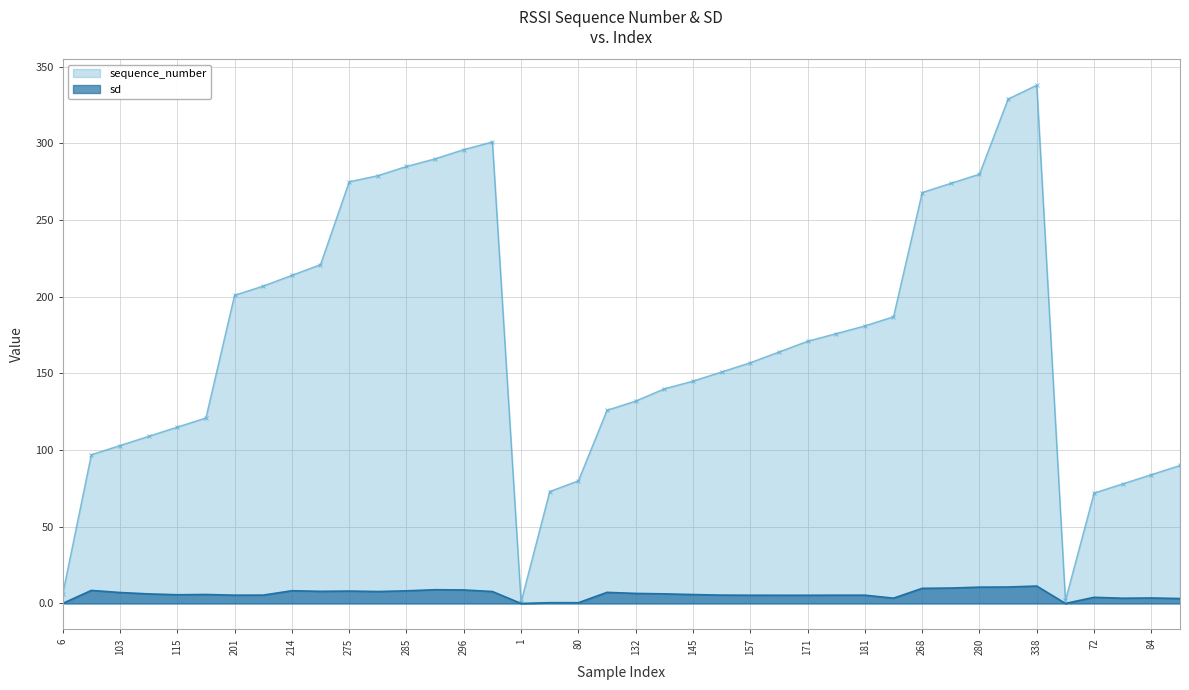

Rank the categories by sd value from highest to lowest.

338, 329, 280, 274, 268, 290, 296, 97, 214, 285, 275, 221, 279, 301, 126, 103, 132, 140, 109, 121, 145, 115, 151, 207, 201, 176, 181, 157, 164, 171, 72, 84, 187, 78, 90, 73, 80, 6, 1, 2